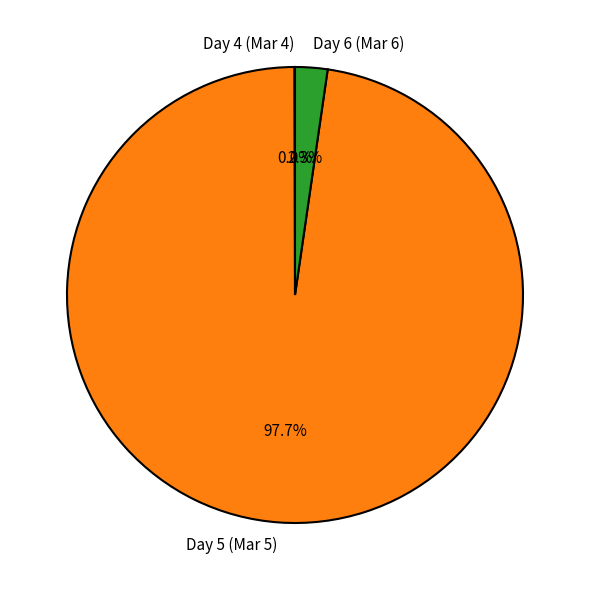

Which has a higher value, Day 6 (Mar 6) or Day 5 (Mar 5)?

Day 5 (Mar 5)